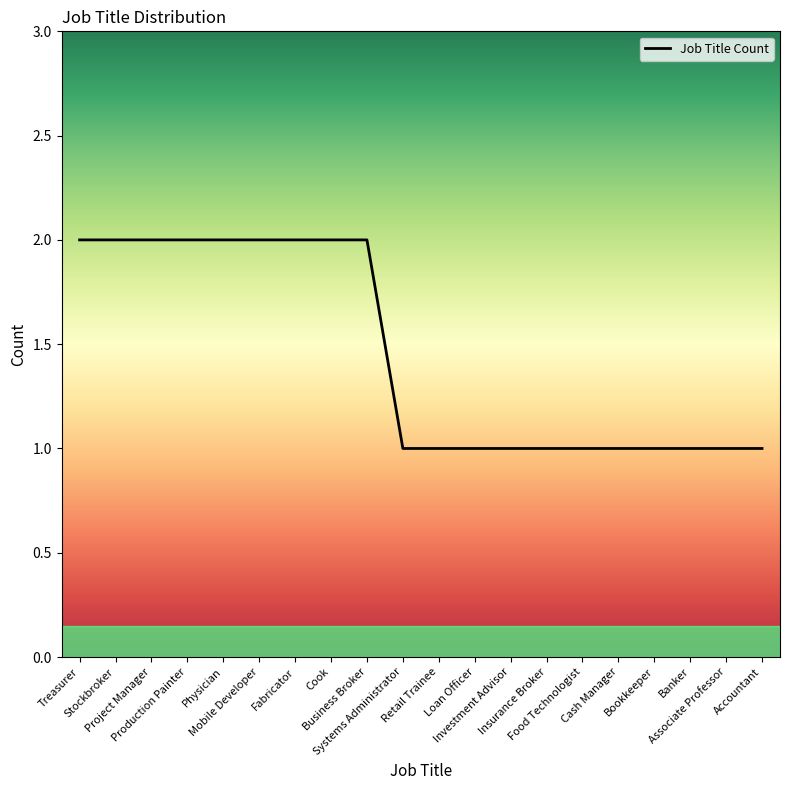

How many series are shown in this chart?

1